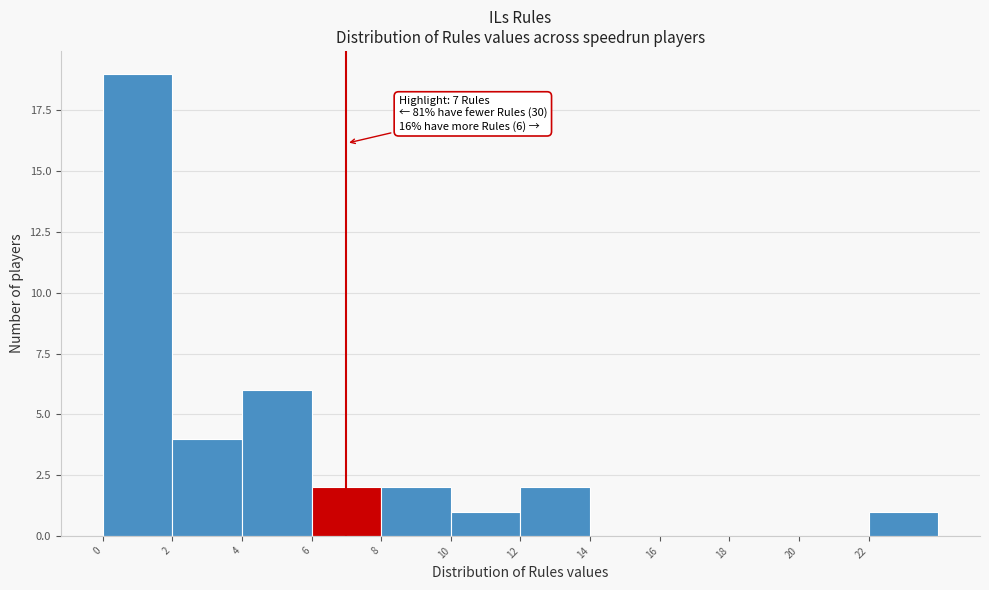

Which range on the x-axis has the tallest bar?

0 to 2